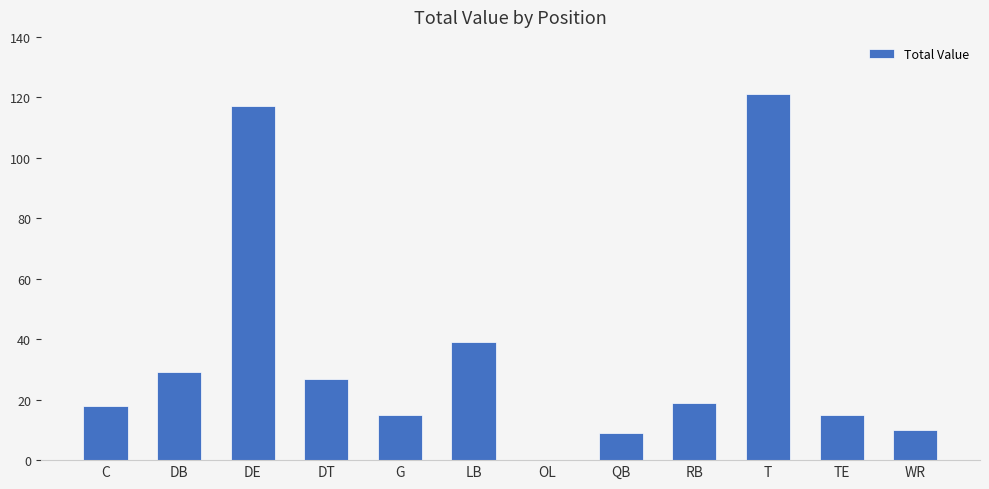

Where is the data nearest to the value 60?

LB